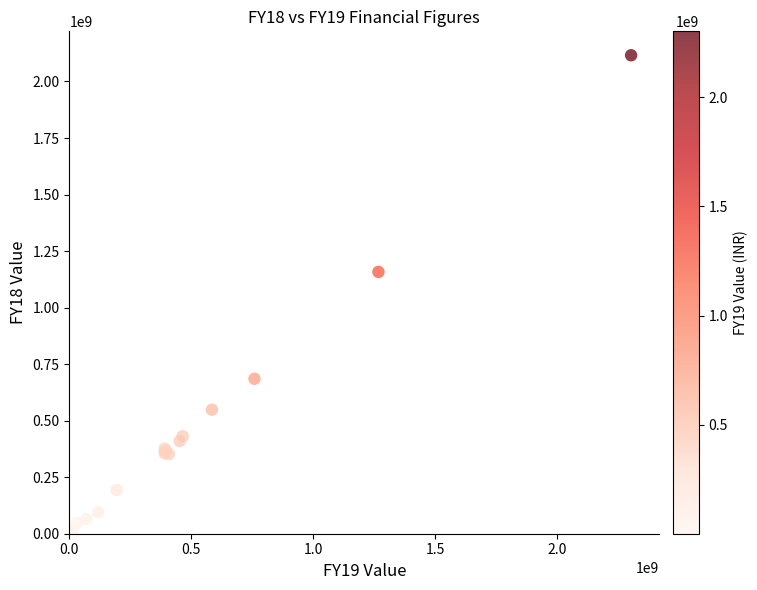

What Y value in the scatter plot is closest to 1058011550?

1157807473.0